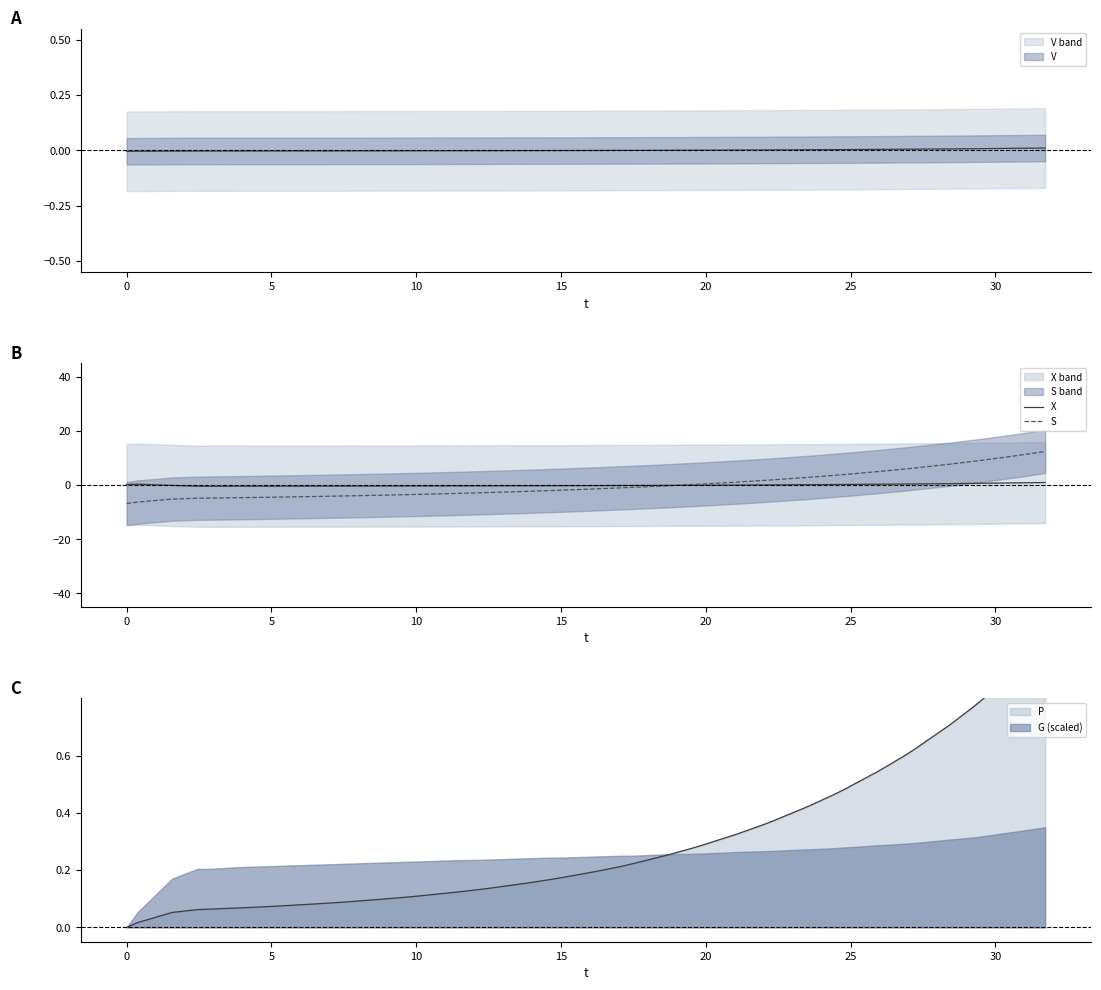

What is the minimum value for X?

-0.4